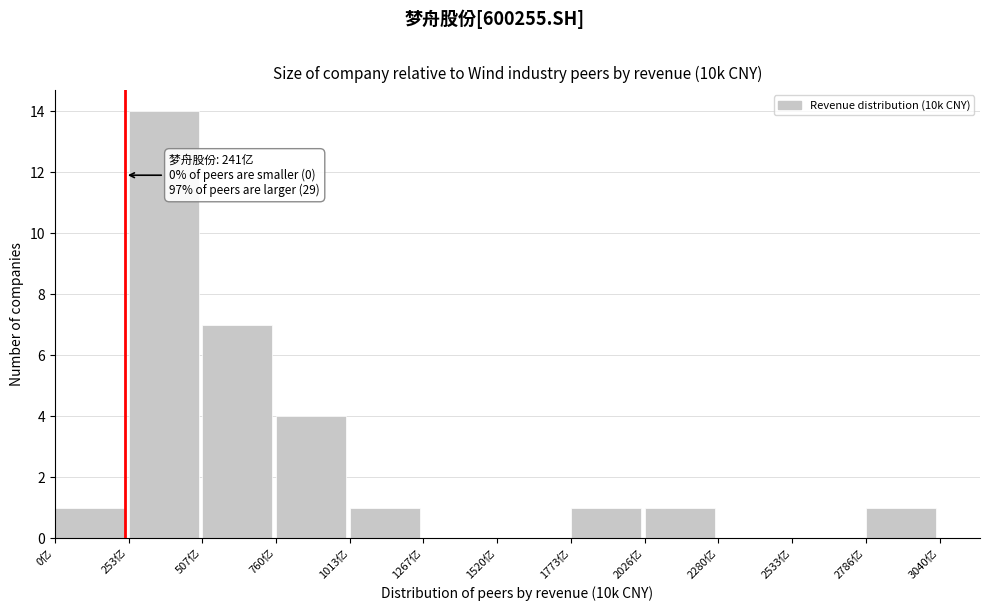

Reading left to right, list all the values displayed in this chart.

0亿=1	253亿=14	507亿=7	760亿=4	1013亿=1	1267亿=0	1520亿=0	1773亿=1	2026亿=1	2280亿=0	2533亿=0	2786亿=1